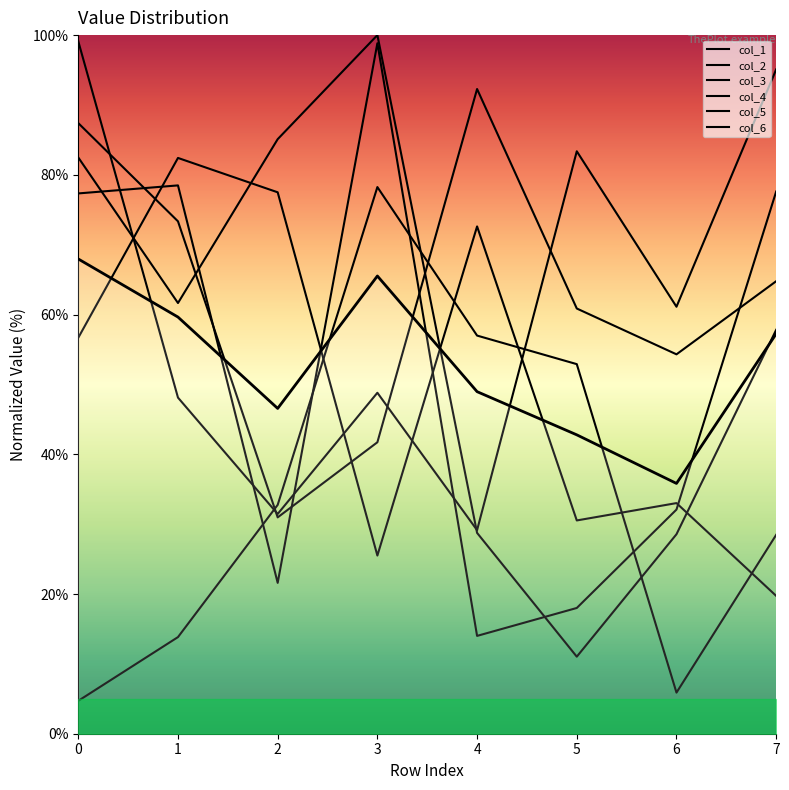

How many points are higher than both their immediate neighbors (excluding endpoints)?

1